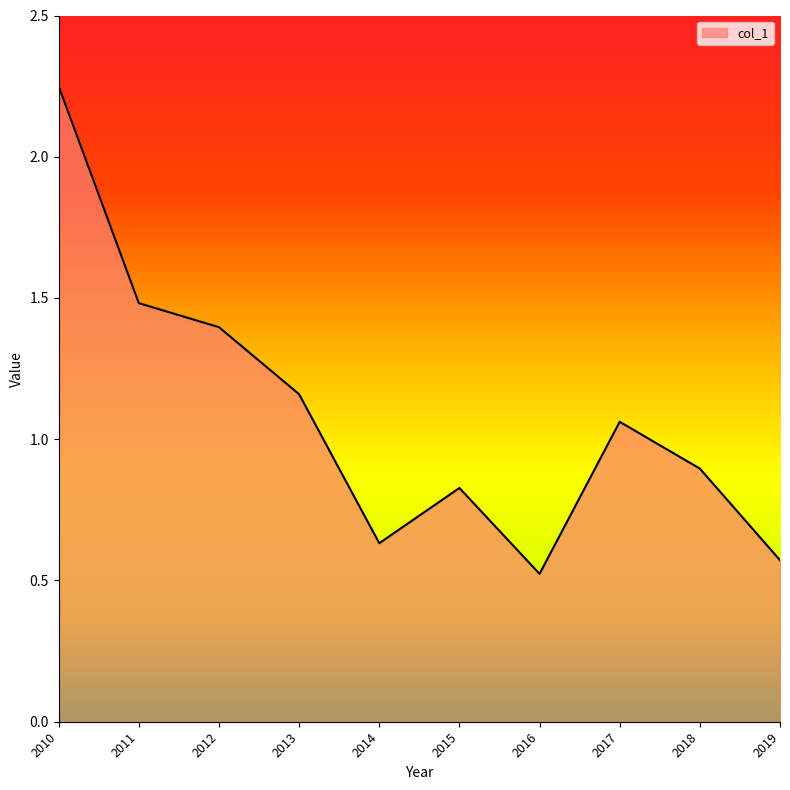

Between 2015 and 2016, which is larger?

2015